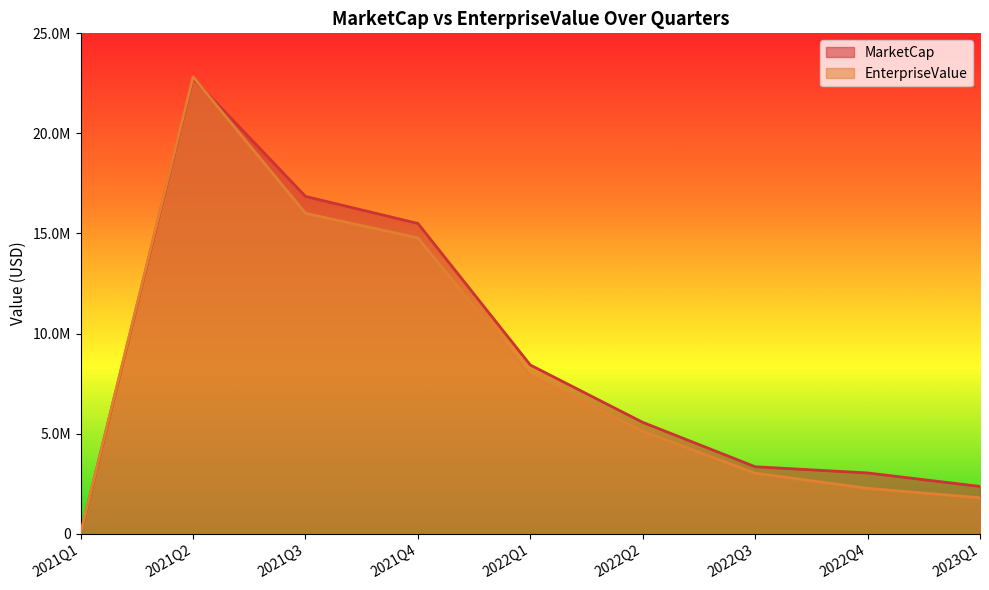

Which series ends up on top after the final intersection of MarketCap and EnterpriseValue?

MarketCap